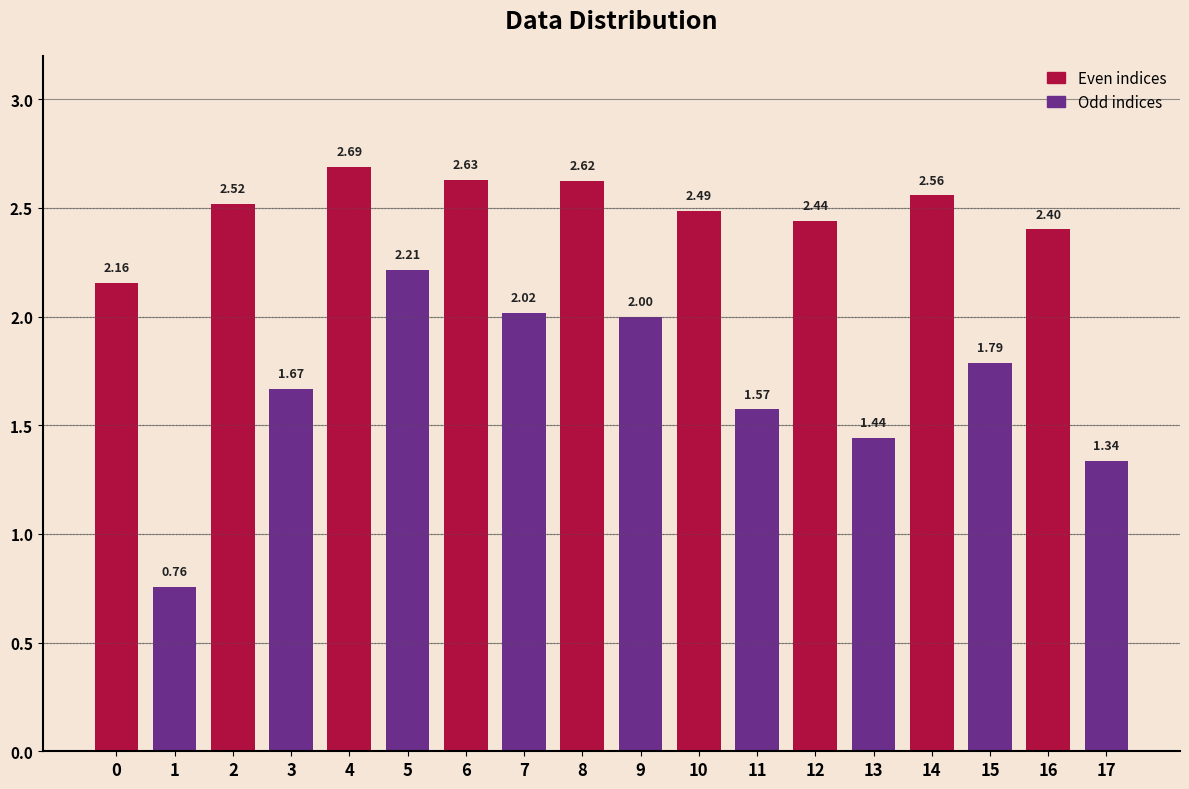

Where is the data nearest to the value 1?

1